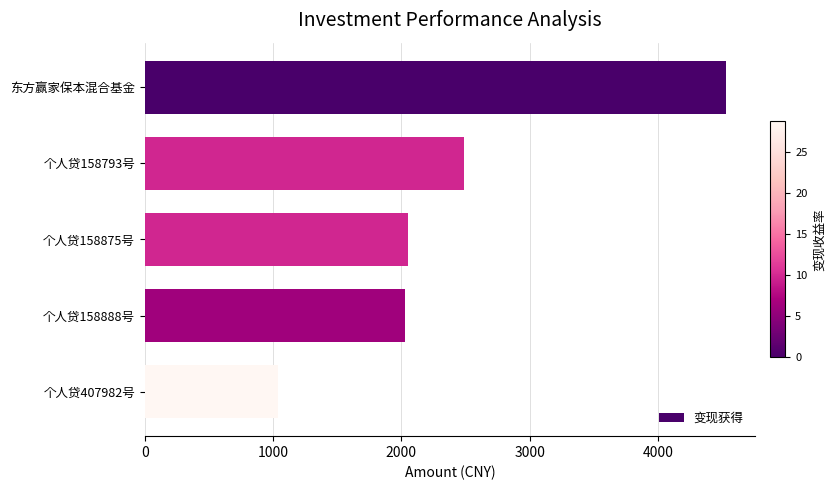

At which label is the value closest to 2784?

个人贷158793号